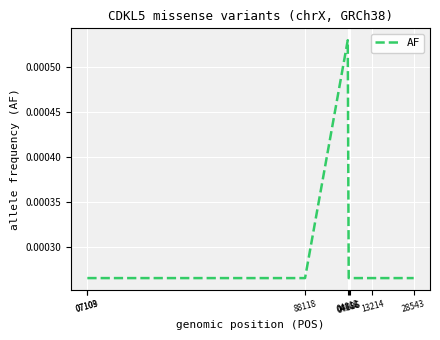

How many values are between 0 and 1?

8